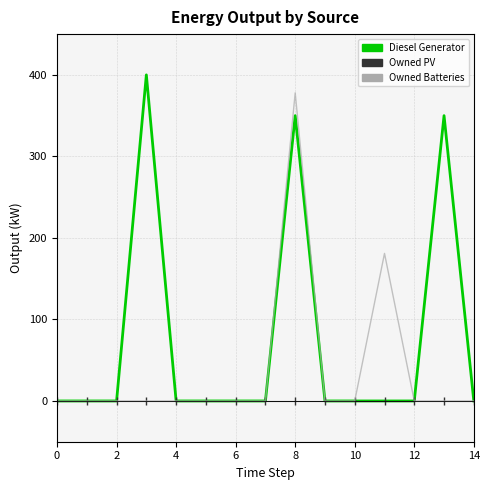

What is the maximum value for Diesel Generator?

400